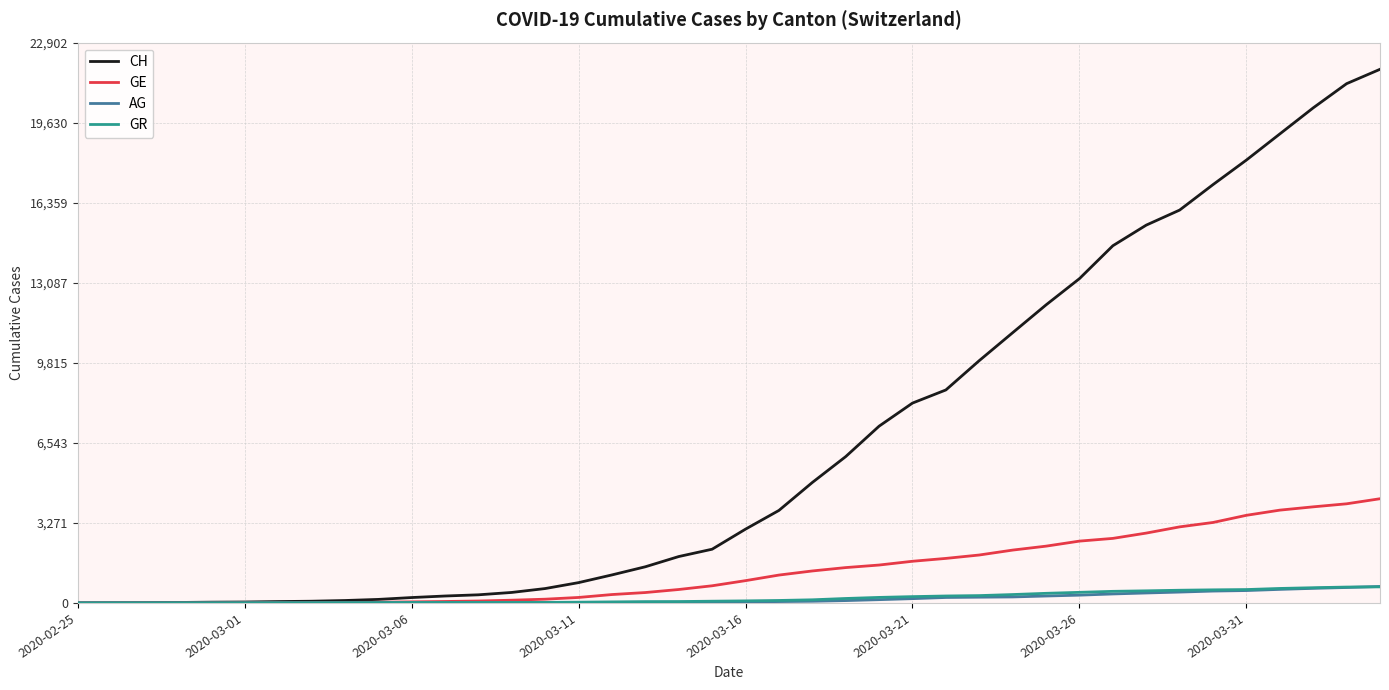

Which series has the largest range (max minus min)?

CH